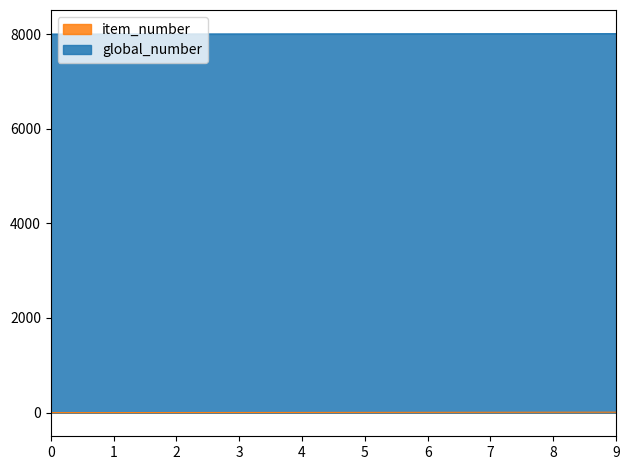

How many values in the item_number series are below 5?

5